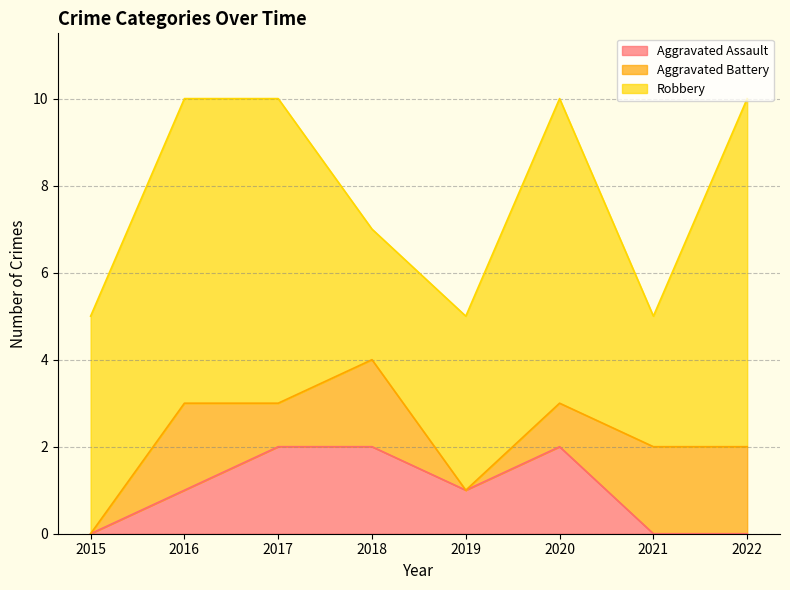

Does the chart have visible grid lines?

Yes